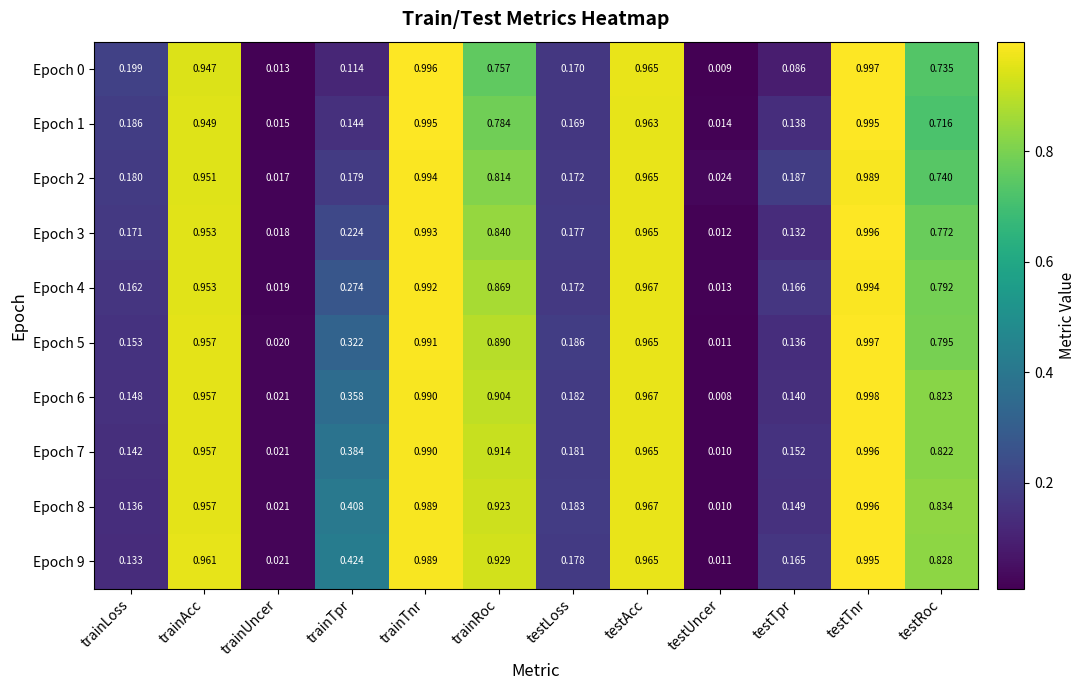

List the labels in order of Epoch 3 value, smallest first.

testUncer, trainUncer, testTpr, trainLoss, testLoss, trainTpr, testRoc, trainRoc, trainAcc, testAcc, trainTnr, testTnr